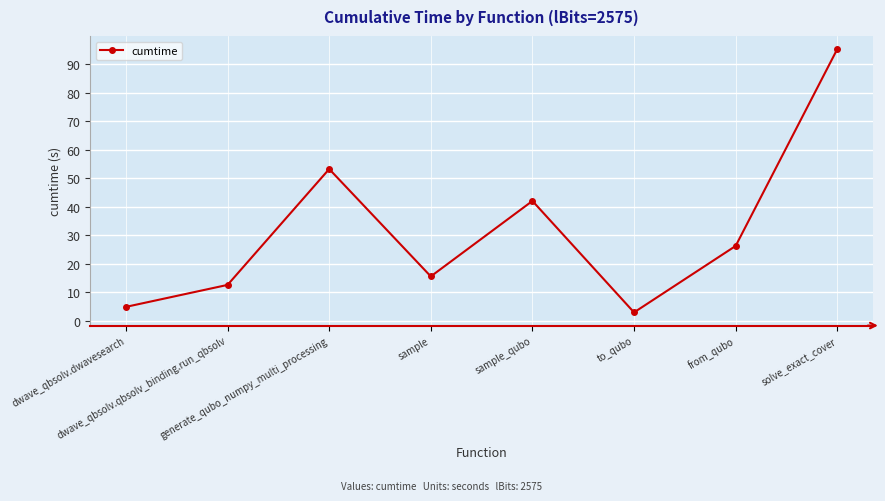

What is the difference between the maximum and minimum values?

92.4